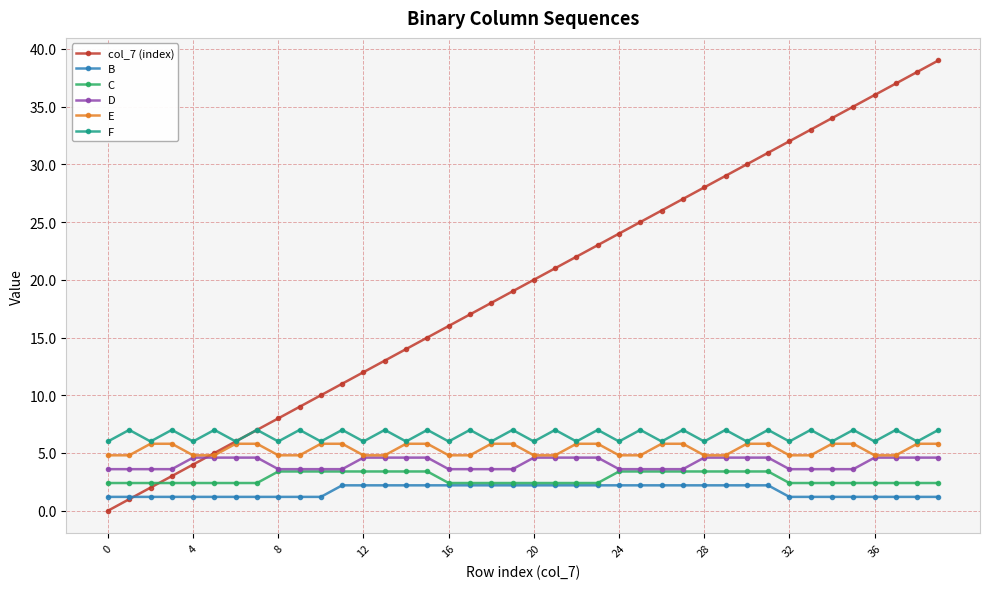

What are all the series names shown in the legend?

col_7 (index), B, C, D, E, F